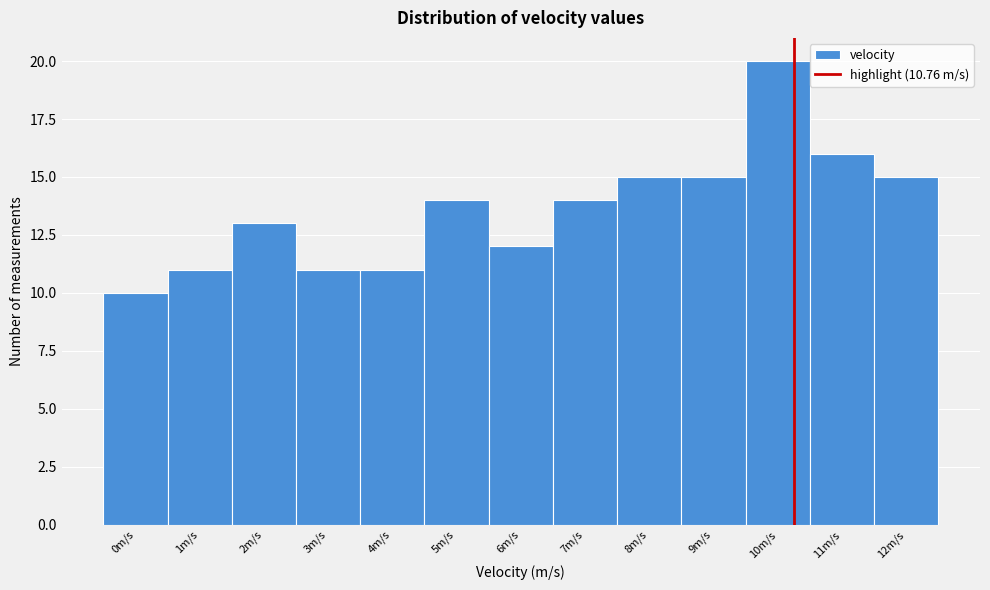

Reading left to right, what are all the values shown in this chart?

10	11	13	11	11	14	12	14	15	15	20	16	15